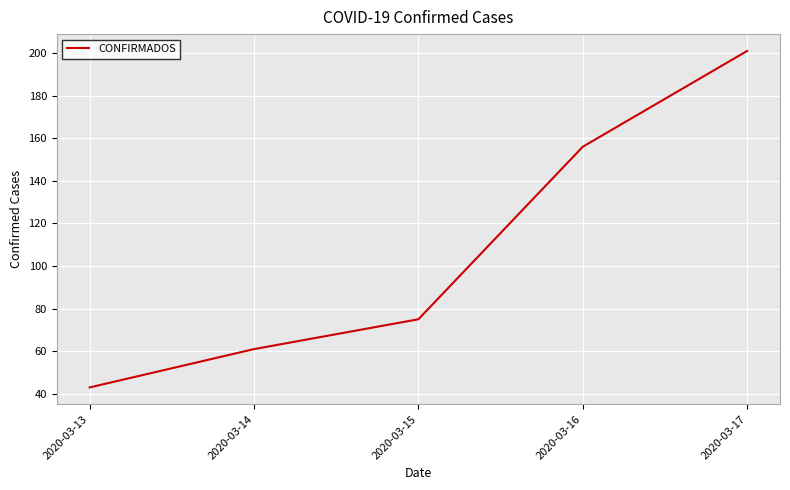

How many categories are shown in the chart?

5